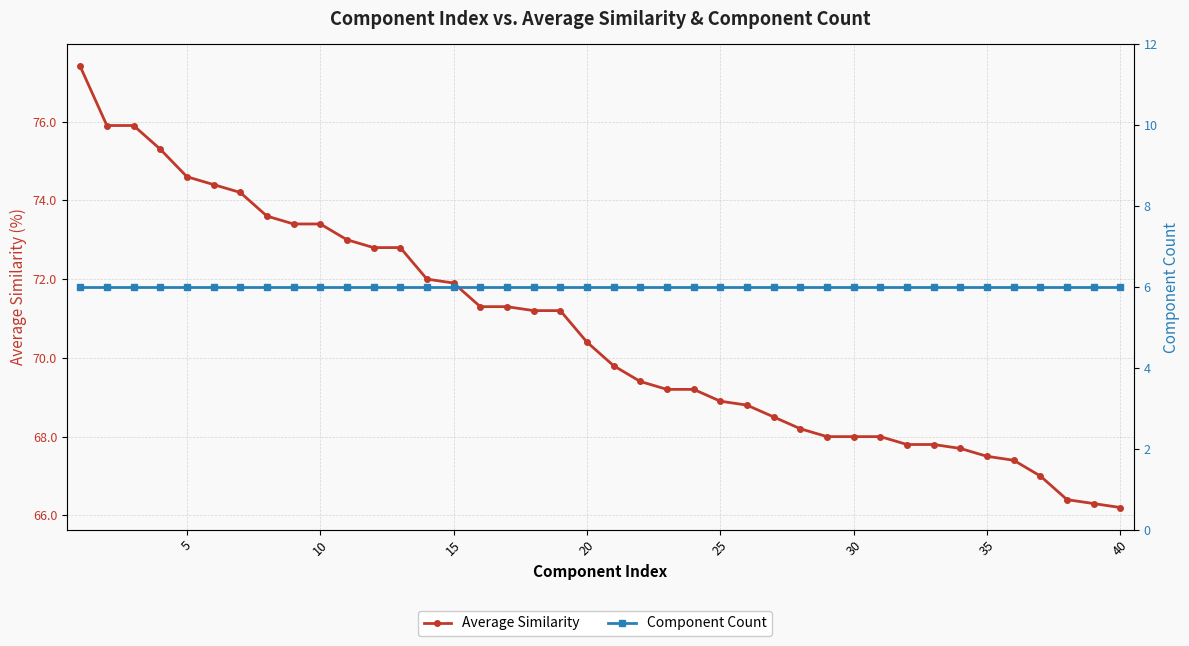

How many values in the Average Similarity series are below 70?

20